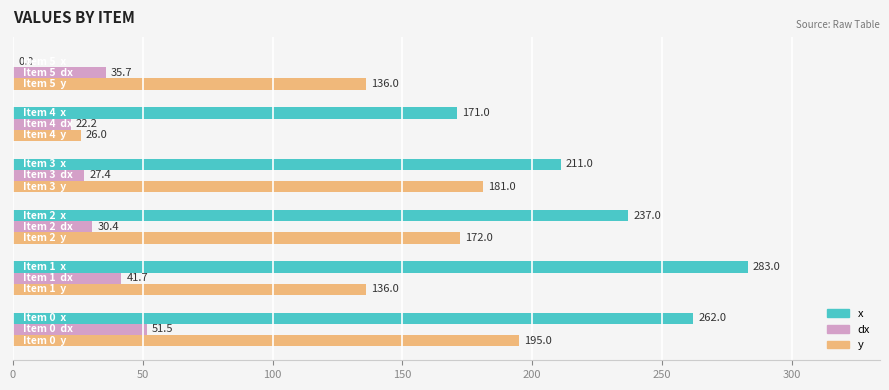

What is the maximum value shown in the chart?

283.0